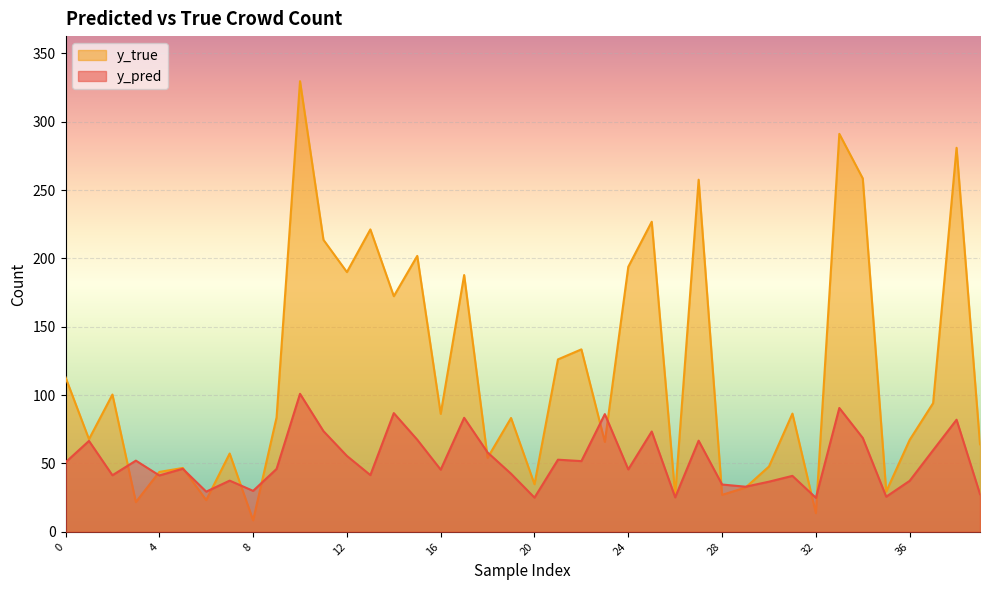

How many times do y_pred and y_true cross each other?

14